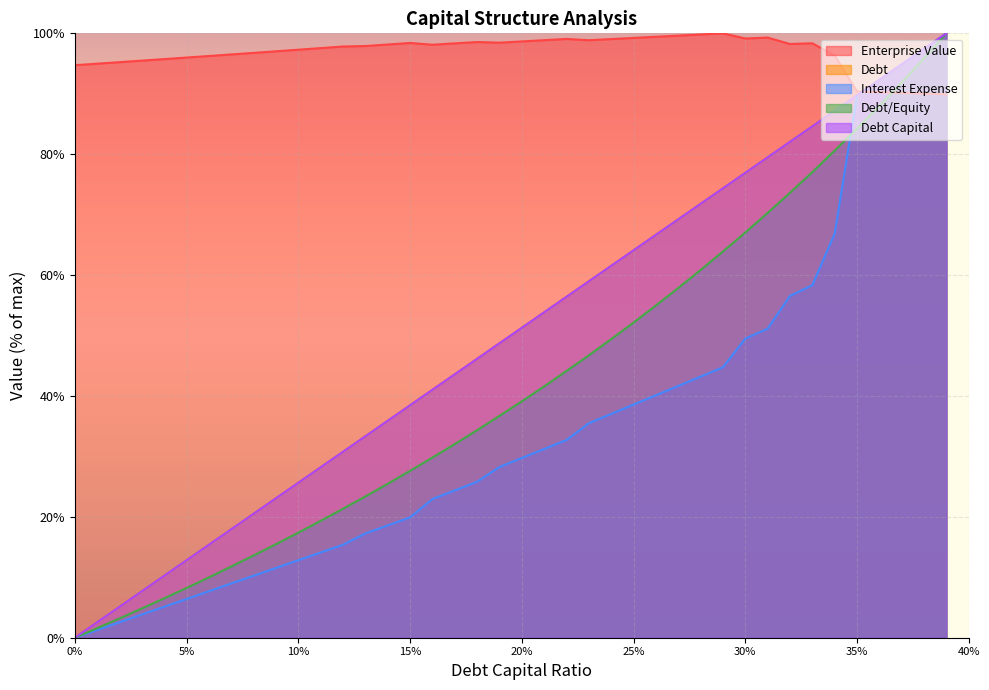

True or false: interest_expense and debt_capital cross at least once.

False